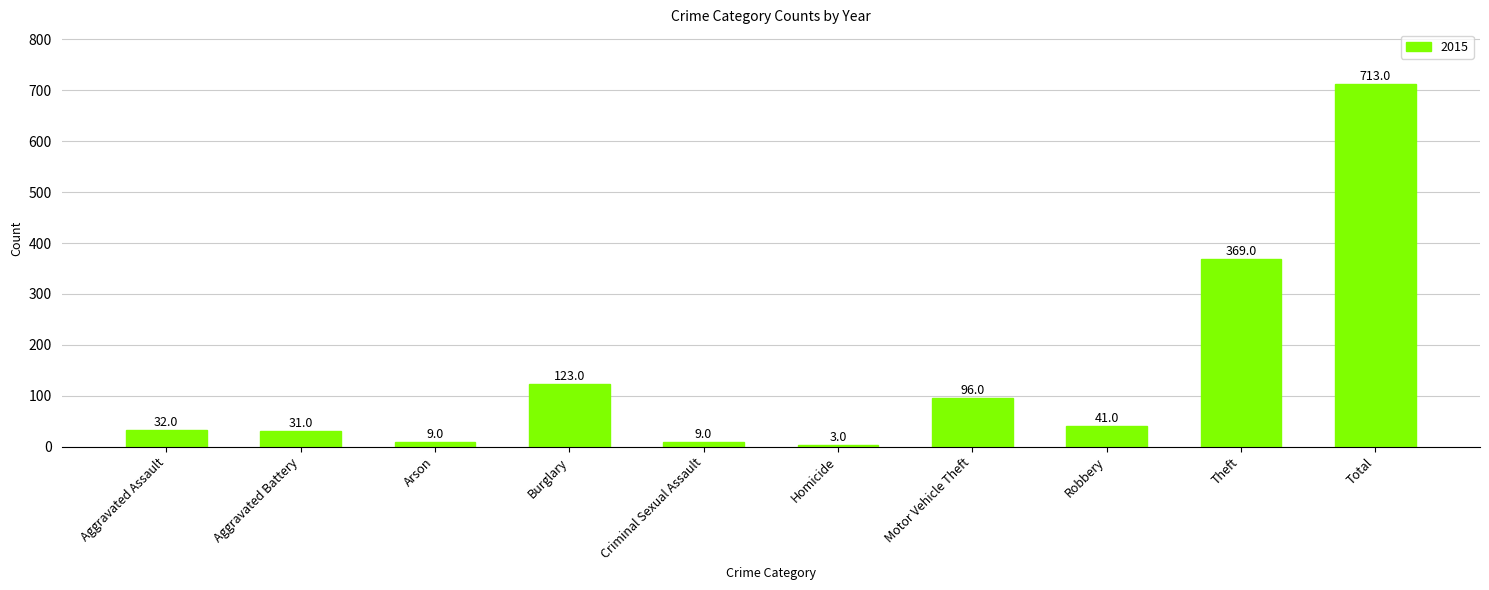

Which has a higher value, Total or Theft?

Total